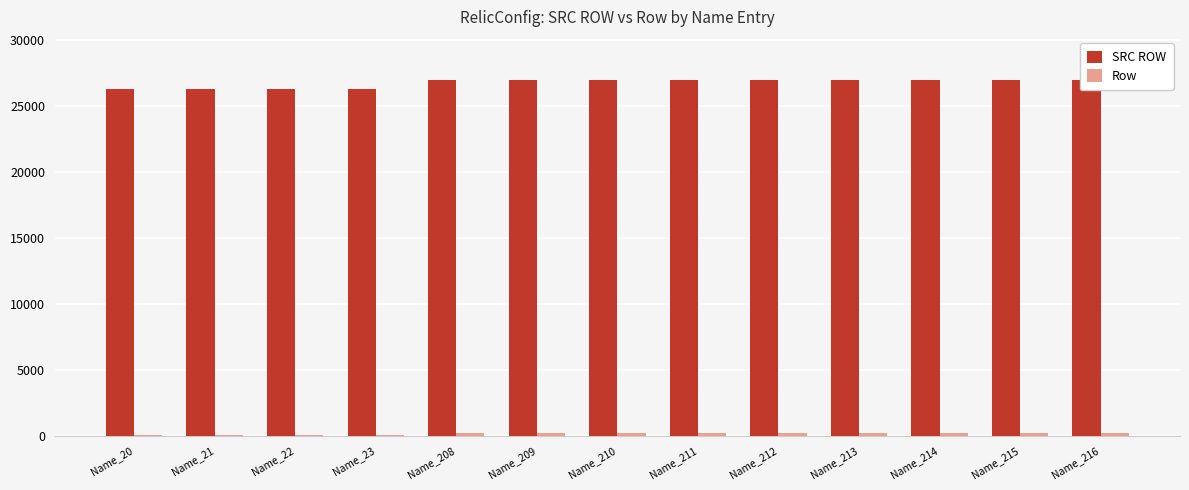

List the series in order of their peak value, lowest first.

Row, SRC ROW